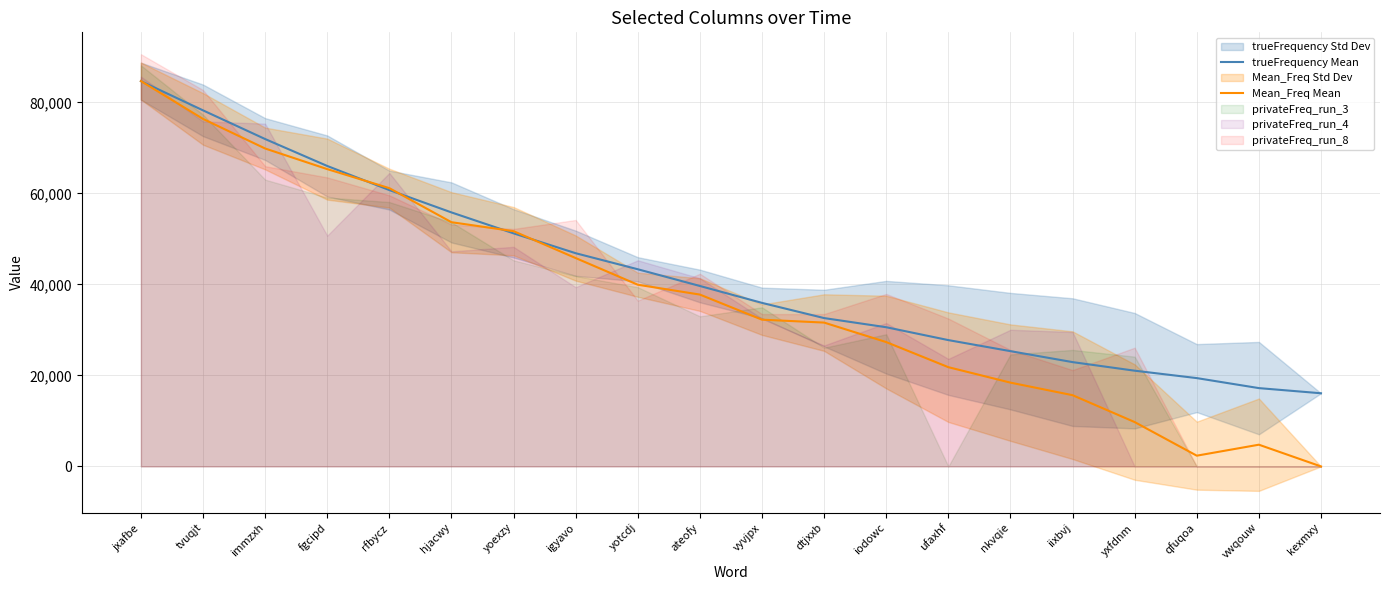

Reading left to right, extract all data points from this chart.

trueFrequency Mean: 84665.0	78251.0	71949.0	66029.0	60733.0	55822.0	51221.0	46855.0	43331.0	39656.0	35940.0	32602.0	30590.0	27762.0	25335.0	22925.0	21040.0	19411.0	17211.0	16079.0
Mean_Freq Mean: 84690.3	76368.8	69869.6	65339.4	61154.1	53669.7	51700.4	45791.6	39932.2	37765.8	32250.9	31610.8	27327.0	21812.4	18414.9	15657.7	9749.1	2363.4	4776.0	0.0